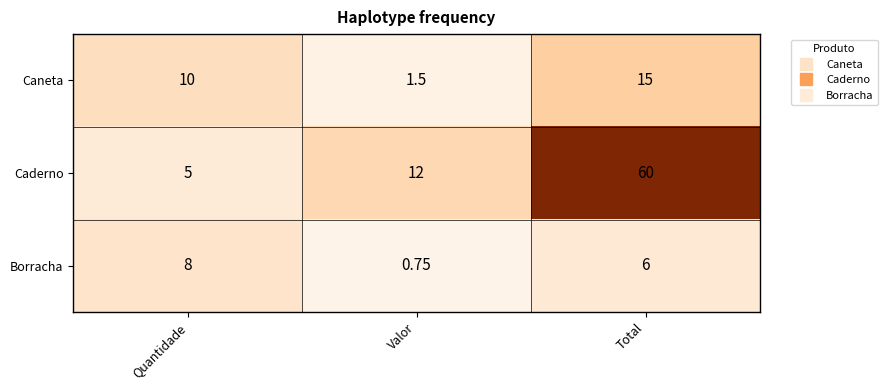

At Total, list the series in order from largest to smallest.

Caderno, Caneta, Borracha